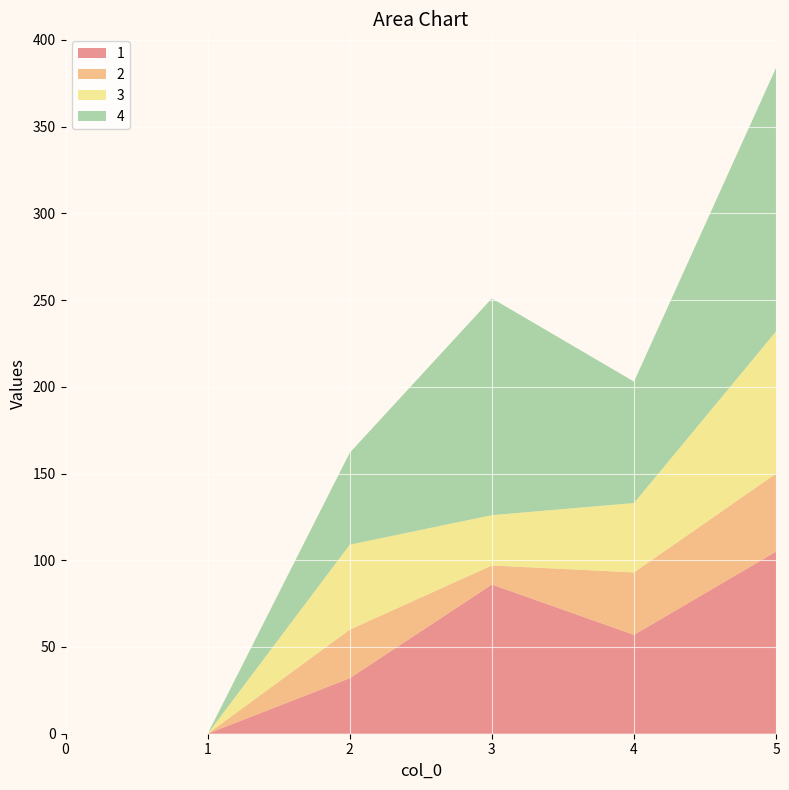

Reading right to left, list all the values displayed in this chart.

1: 5=105	4=57	3=86	2=32	1=0	0=0
2: 5=45	4=36	3=11	2=28	1=0	0=0
3: 5=82	4=40	3=29	2=49	1=0	0=0
4: 5=152	4=70	3=125	2=53	1=0	0=0